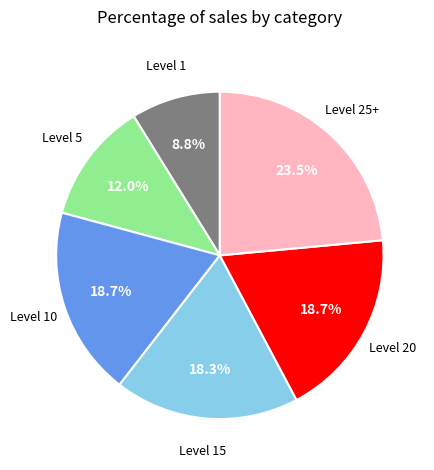

Is there any slice that represents more than half of the pie?

No